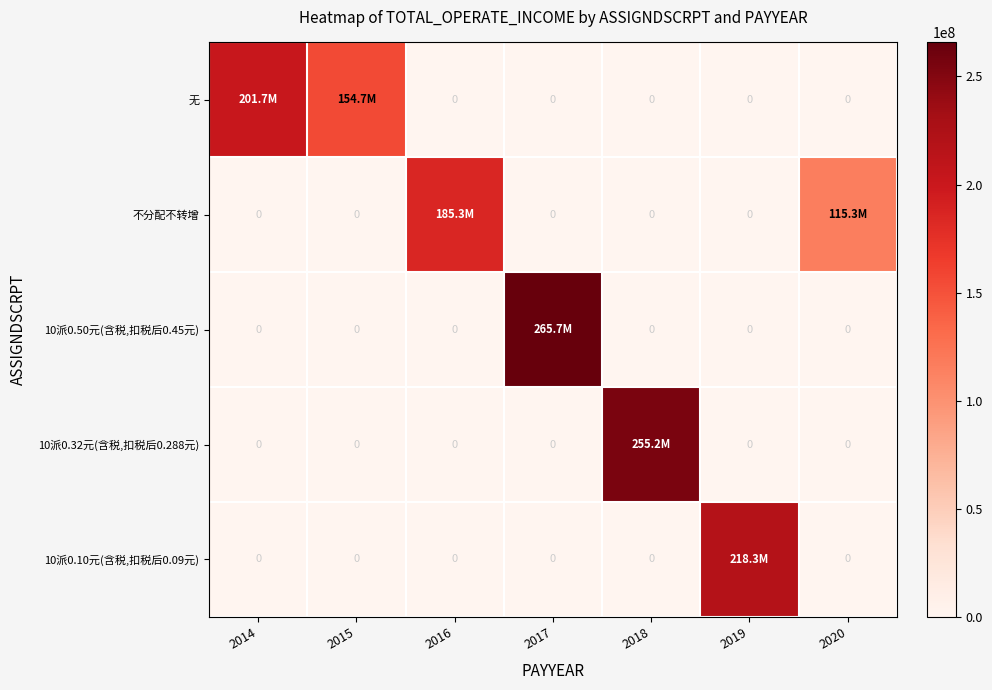

What is the approximate value of 10派0.32元(含税,扣税后0.288元) at 2018?

255186370.3